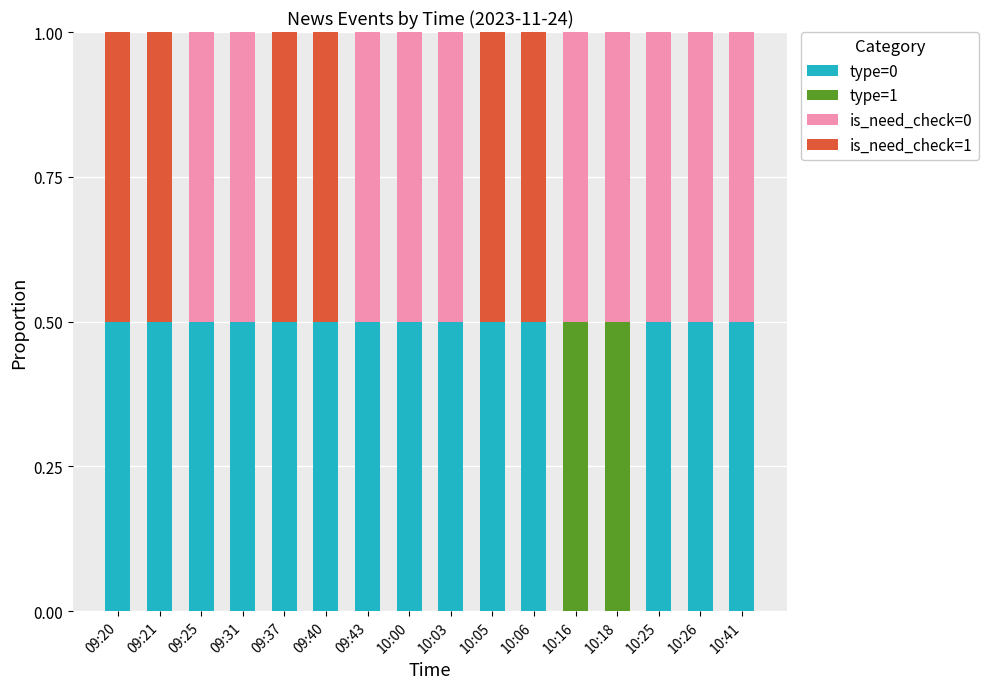

What is the maximum value for type=0?

0.5